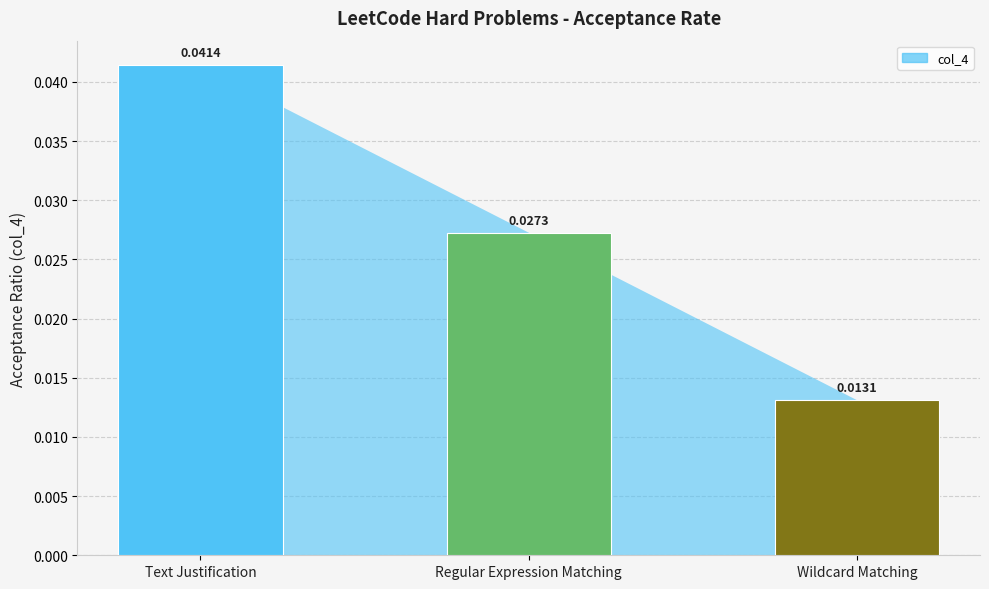

Which label corresponds to the largest value in the chart?

Text Justification